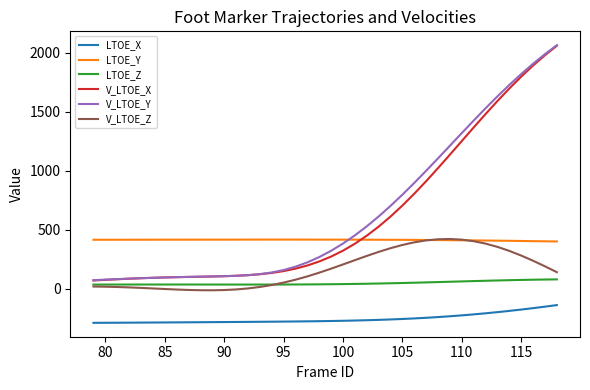

What is the smallest value displayed?

-287.8